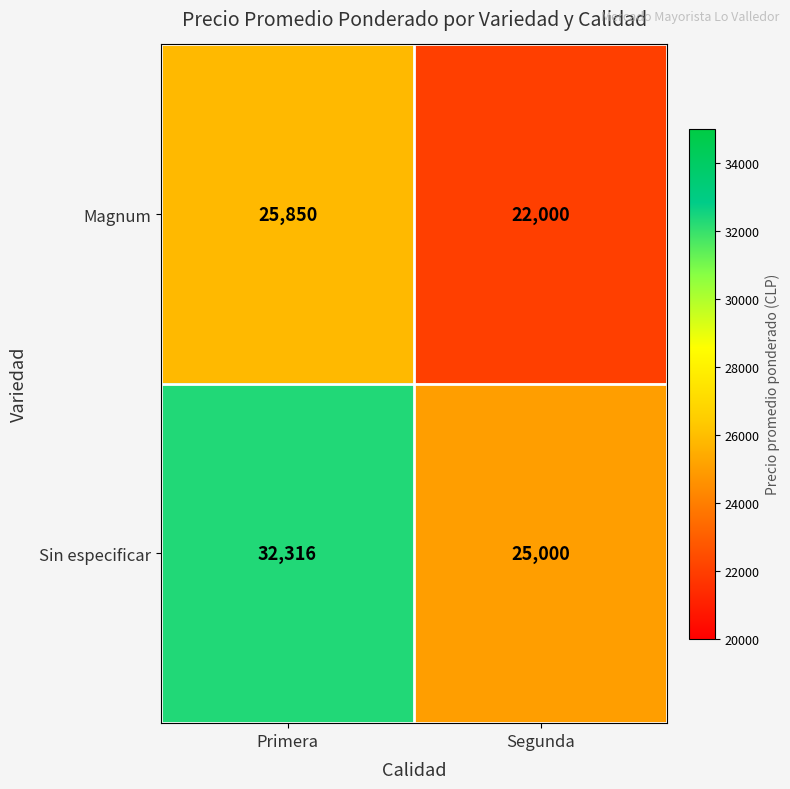

What is the minimum value for Magnum?

22000